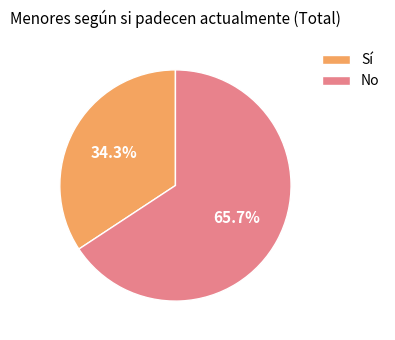

Is it true that No is 66% of the pie?

True